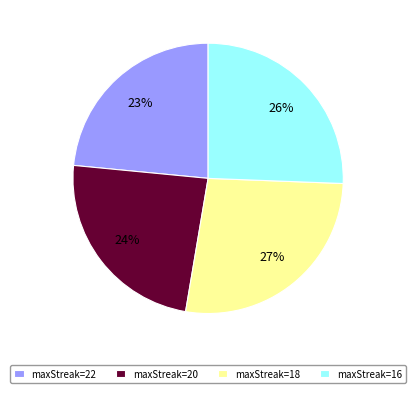

To the nearest percent, what percentage of the pie is maxStreak=16?

26%